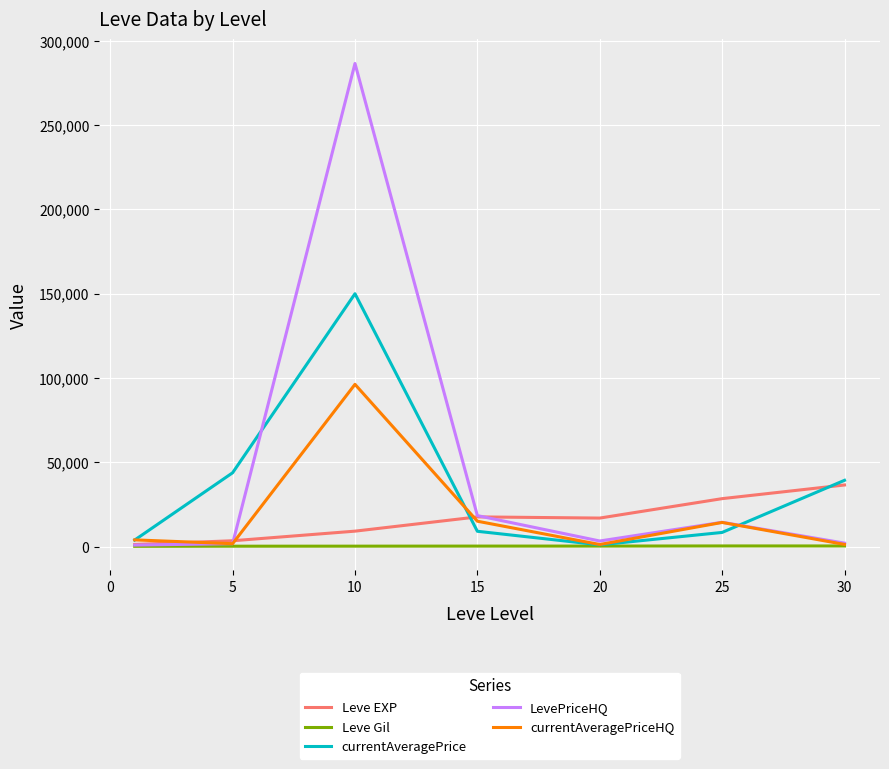

Count the number of categories in the chart.

7